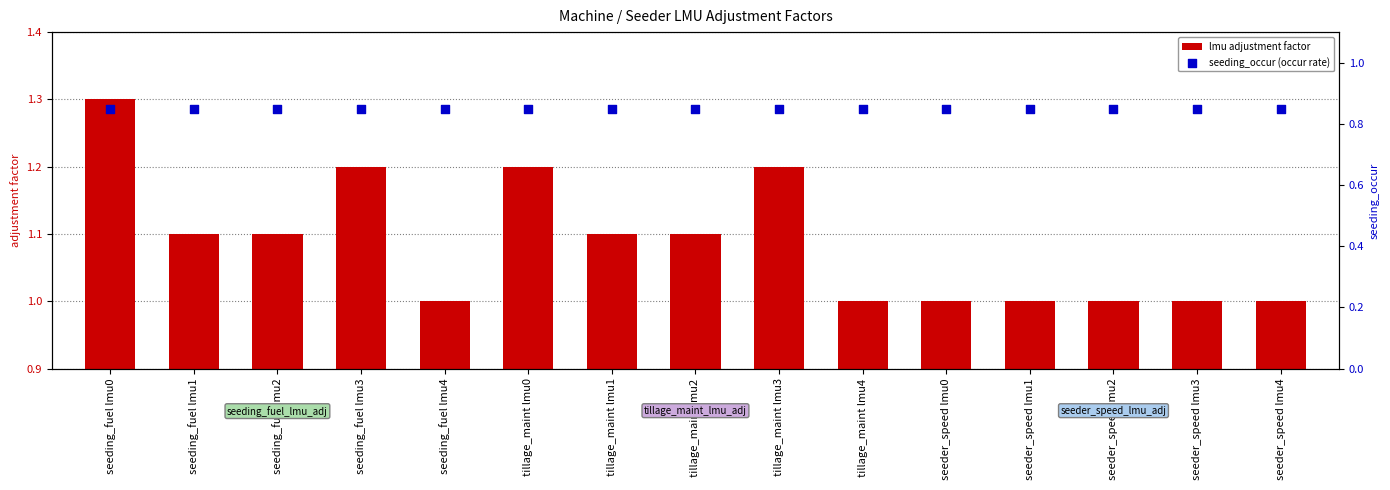

Which series contains the highest Y value?

lmu adjustment factor